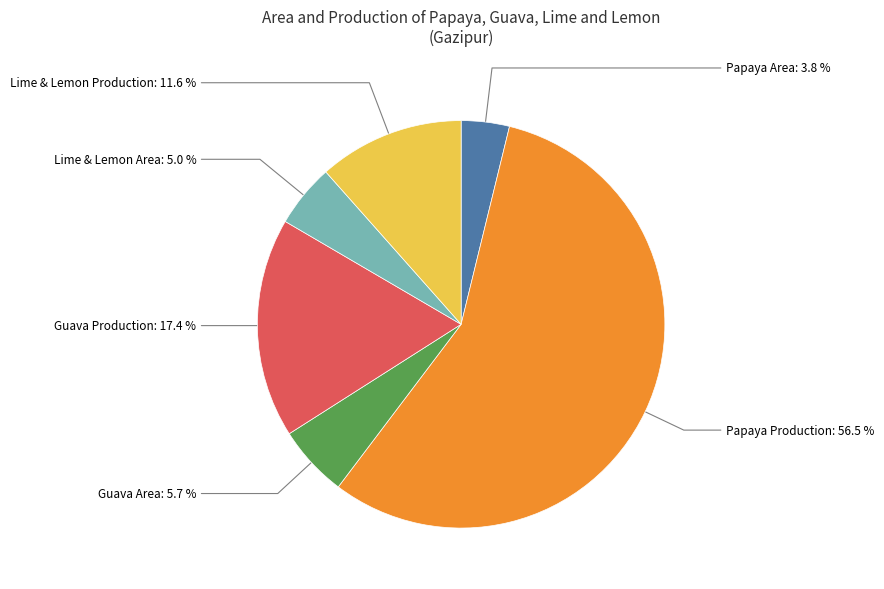

Combined, what portion of the pie is Lime & Lemon Area and Papaya Production?

61.5%